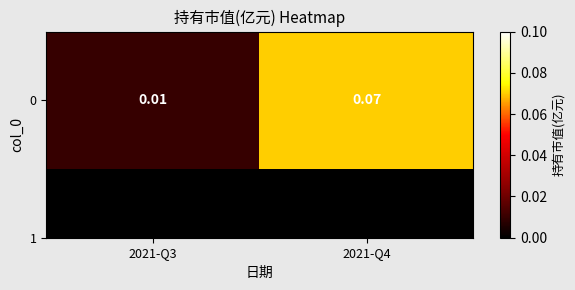

True or false: the data shows 0.0 at 2021-Q4.

False